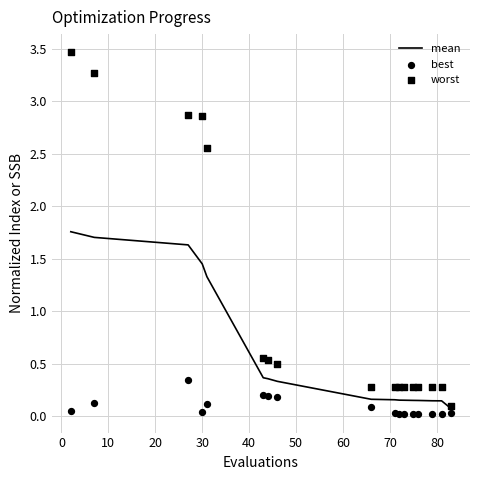

Which series has the largest total across all categories?

worst